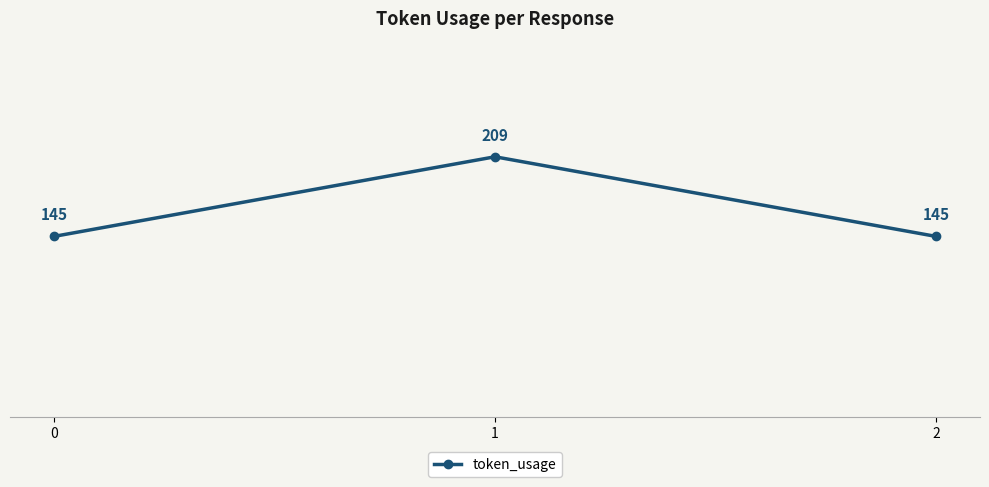

What is the sum of the values at 0 and 2?

290